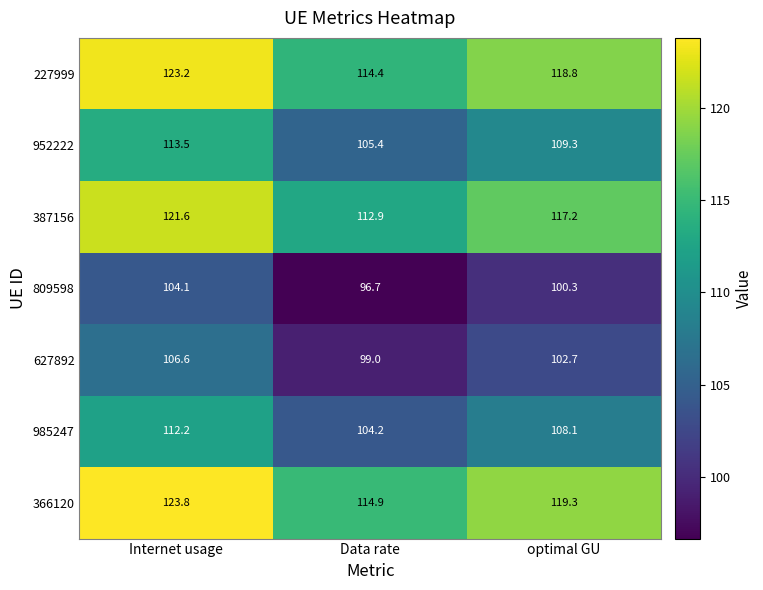

Reading right to left, transcribe all the data shown in this chart.

227999: 118.8	114.4	123.2
952222: 109.3	105.4	113.5
387156: 117.2	112.9	121.6
809598: 100.3	96.7	104.1
627892: 102.7	99.0	106.6
985247: 108.1	104.2	112.2
366120: 119.3	114.9	123.8